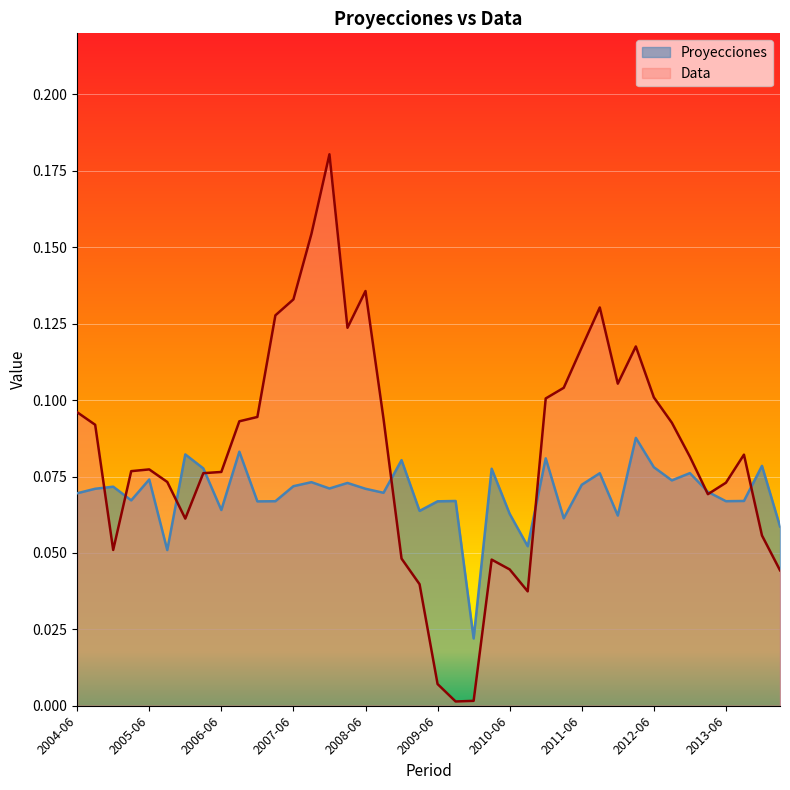

What position from the left is 2013-12?

39